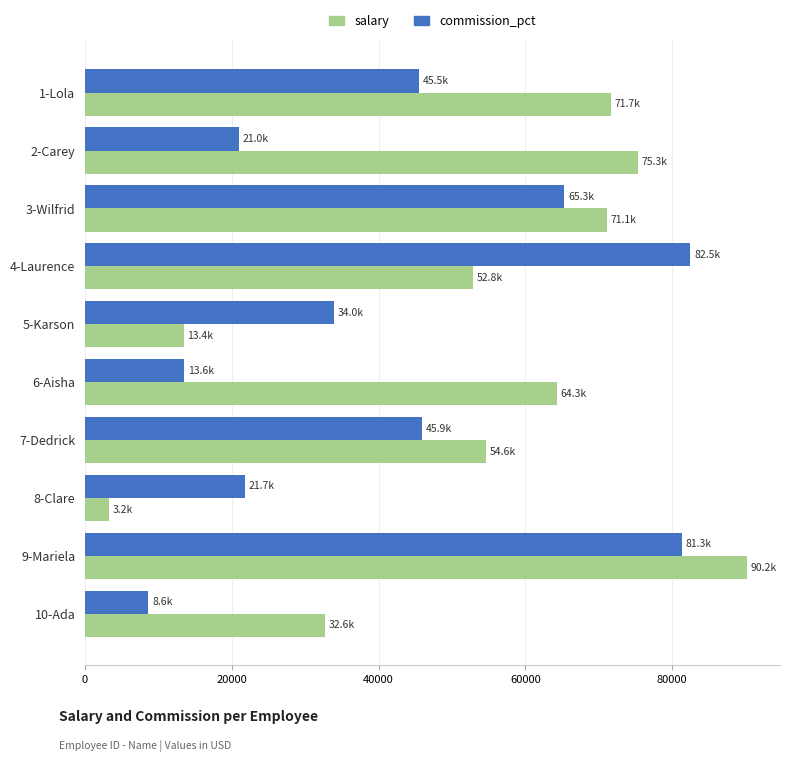

Read the salary value at 10-Ada, to the nearest 50.

32650